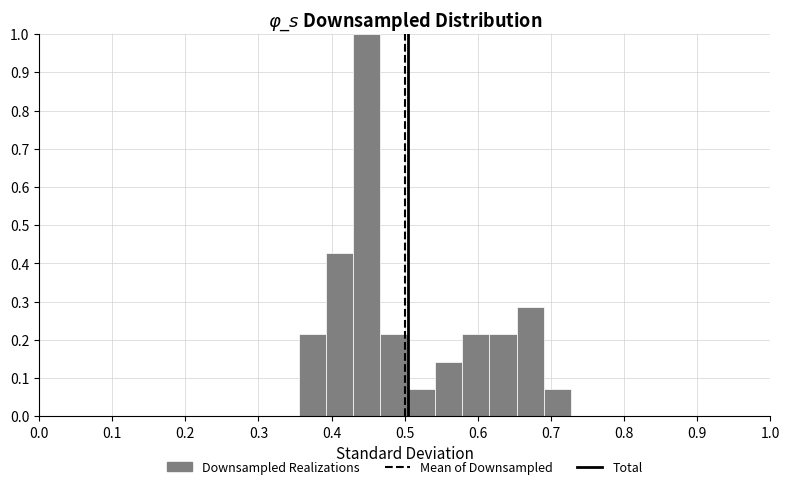

Around what value on the x-axis is the tallest bar? Give the approximate position of its centre, as read against the axis.

0.45